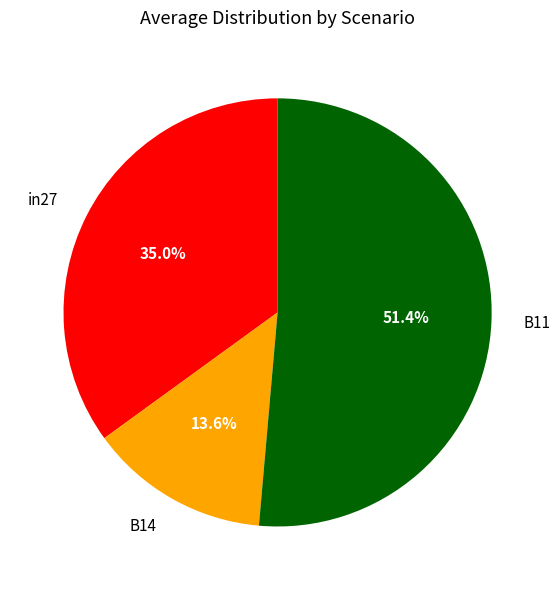

Count the number of slices in the pie.

3